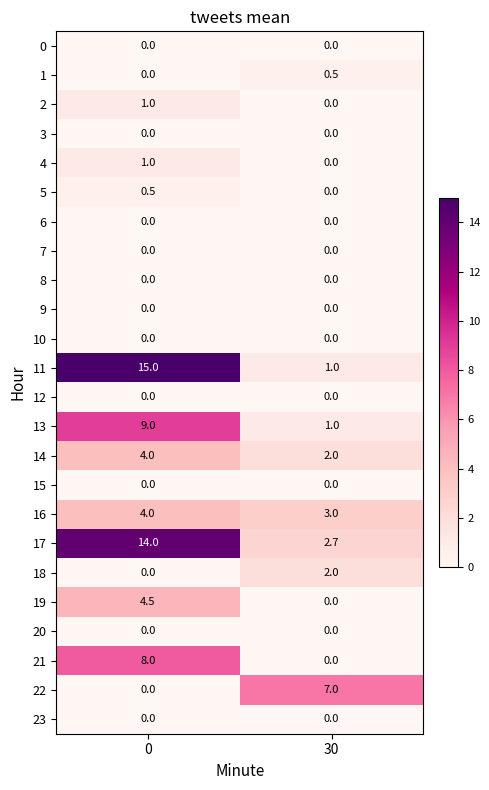

What is the sum of all 11 values?

16.0